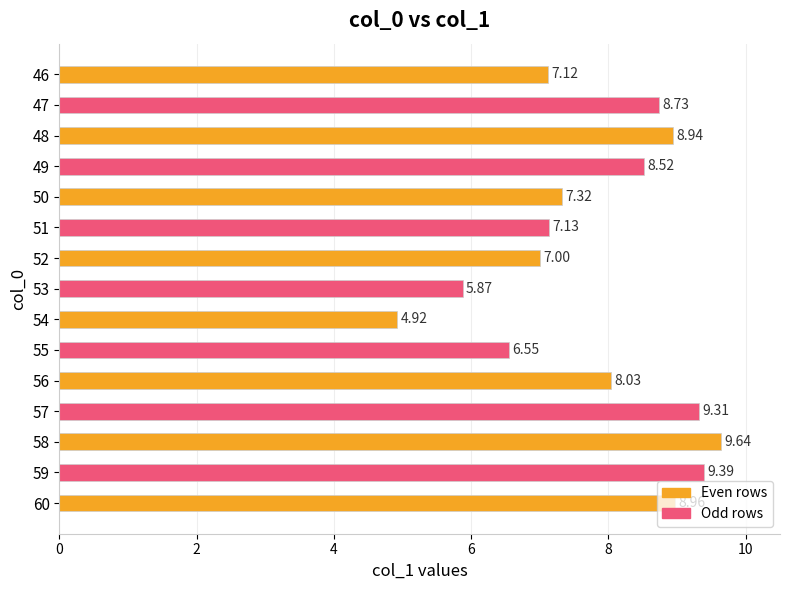

What is the greatest value displayed?

9.6